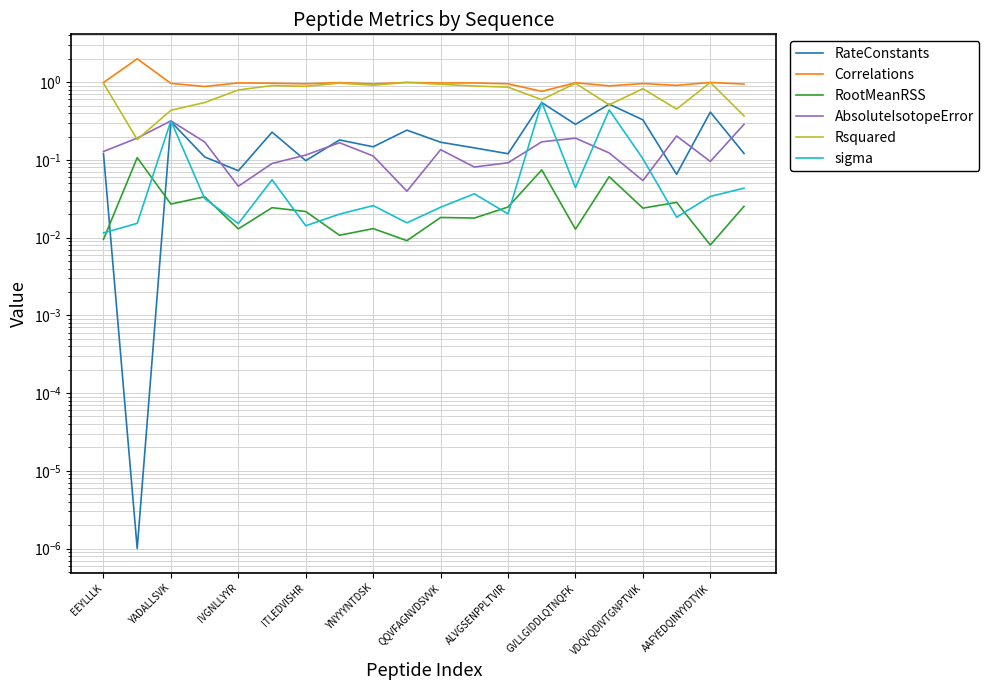

Reading right to left, extract all data points from this chart.

RateConstants: 0.1	0.4	0.1	0.3	0.5	0.3	0.5	0.1	0.1	0.2	0.2	0.1	0.2	0.1	0.2	0.1	0.1	0.3	0.0	0.1
Correlations: 0.9	1.0	0.9	1.0	0.9	1.0	0.8	1.0	1.0	1.0	1.0	1.0	1.0	1.0	1.0	1.0	0.9	1.0	2.0	1.0
RootMeanRSS: 0.0	0.0	0.0	0.0	0.1	0.0	0.1	0.0	0.0	0.0	0.0	0.0	0.0	0.0	0.0	0.0	0.0	0.0	0.1	0.0
AbsoluteIsotopeError: 0.3	0.1	0.2	0.1	0.1	0.2	0.2	0.1	0.1	0.1	0.0	0.1	0.2	0.1	0.1	0.0	0.2	0.3	0.2	0.1
Rsquared: 0.4	1.0	0.5	0.8	0.5	1.0	0.6	0.9	0.9	0.9	1.0	0.9	1.0	0.9	0.9	0.8	0.5	0.4	0.2	1.0
sigma: 0.0	0.0	0.0	0.1	0.4	0.0	0.6	0.0	0.0	0.0	0.0	0.0	0.0	0.0	0.1	0.0	0.0	0.3	0.0	0.0